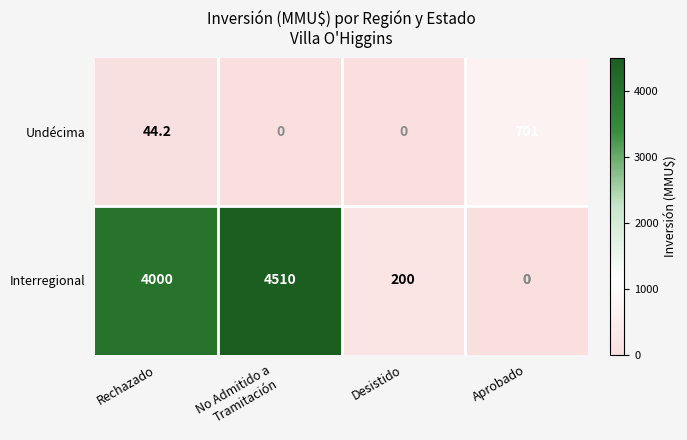

Reading left to right, extract all data points from this chart.

Undécima: 44.2	0.0	0.0	701.0
Interregional: 4000.0	4510.0	200.0	0.0